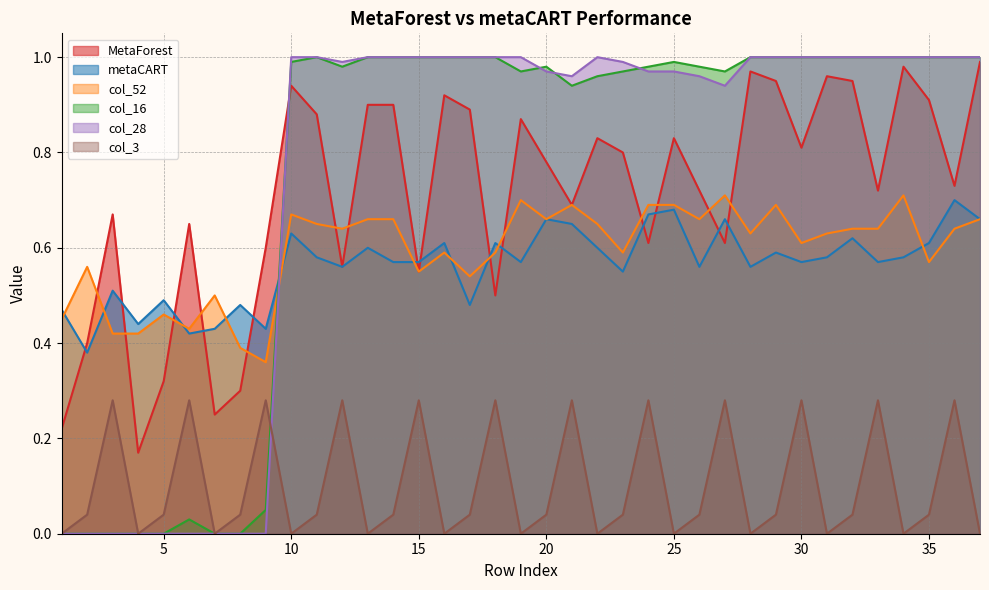

At which category does metaCART reach its first local peak?

3